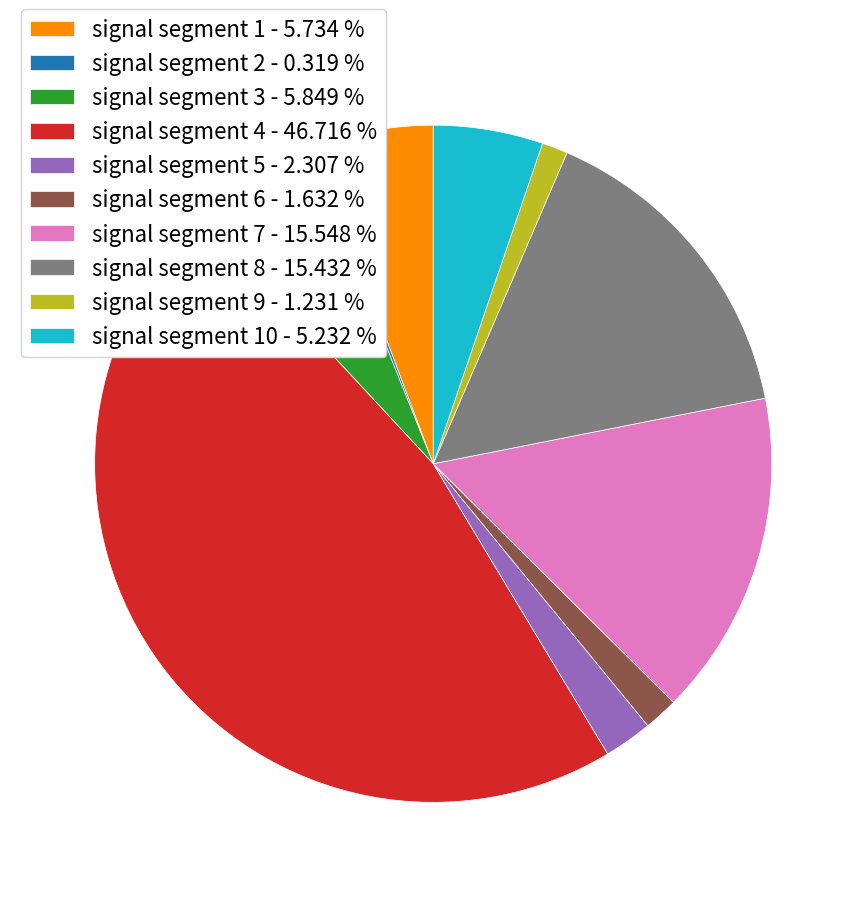

Is signal segment 3 - 5.849 % the majority of the pie?

No